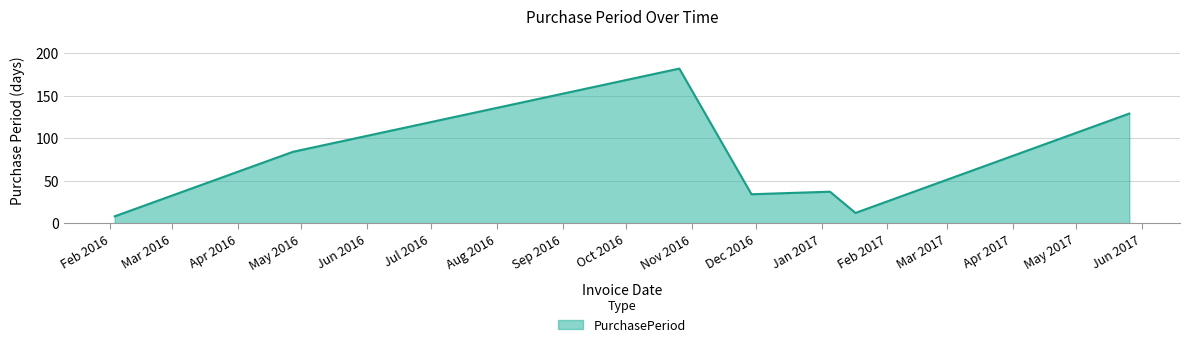

What is the smallest value displayed?

8